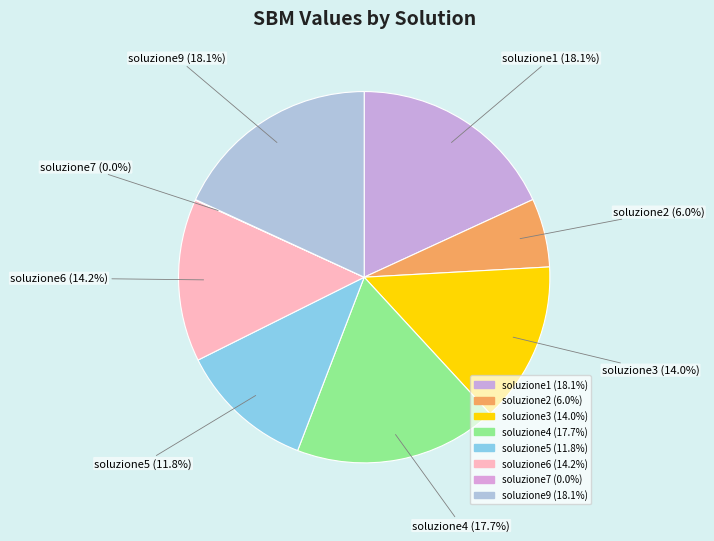

Rank the categories by value from highest to lowest.

soluzione1, soluzione9, soluzione4, soluzione6, soluzione3, soluzione5, soluzione2, soluzione7